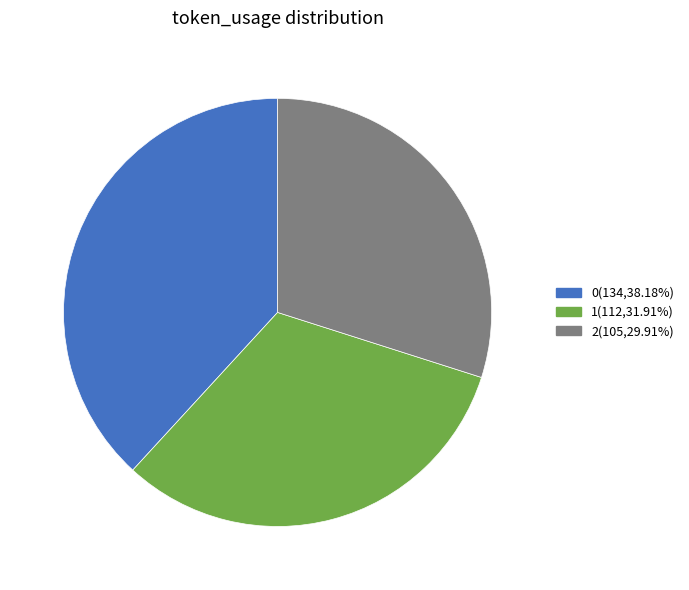

Is there a majority slice in this chart?

No